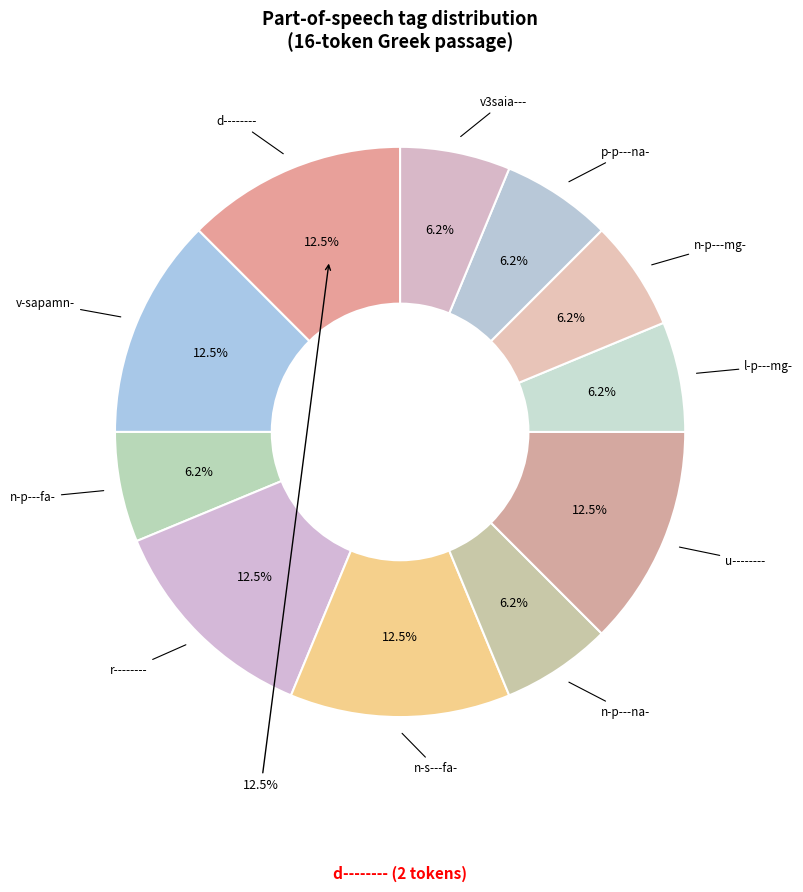

Between n-s---fa- and l-p---mg-, which is larger?

n-s---fa-